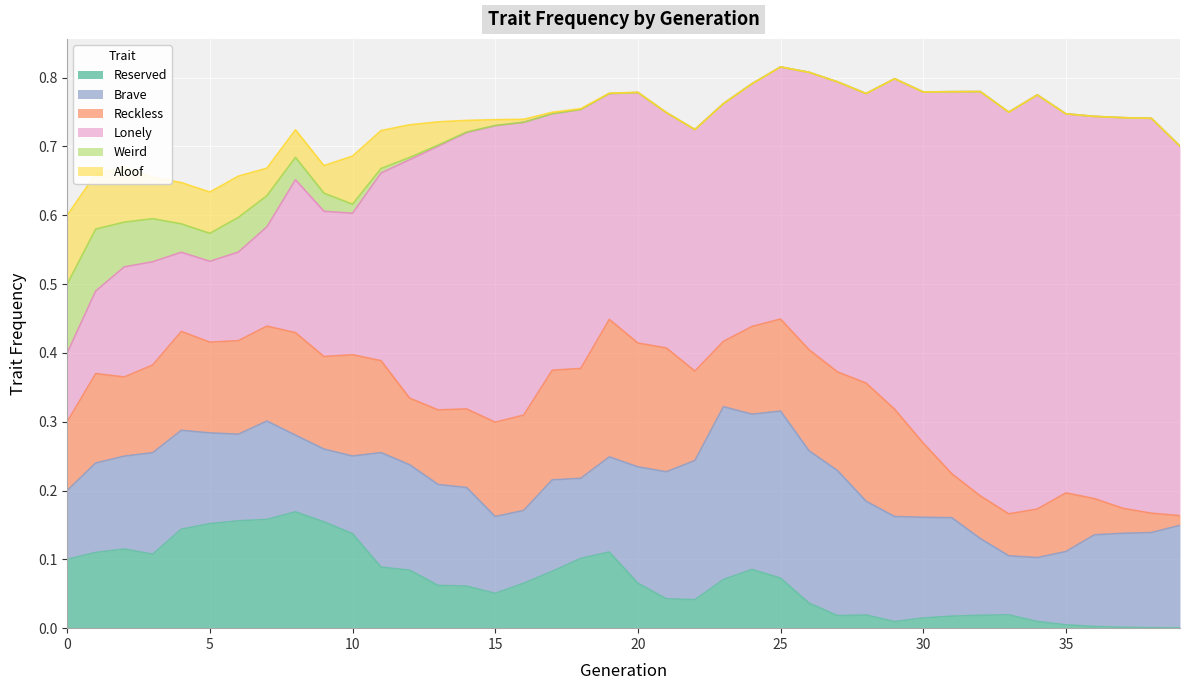

Which series has the largest range (max minus min)?

Lonely